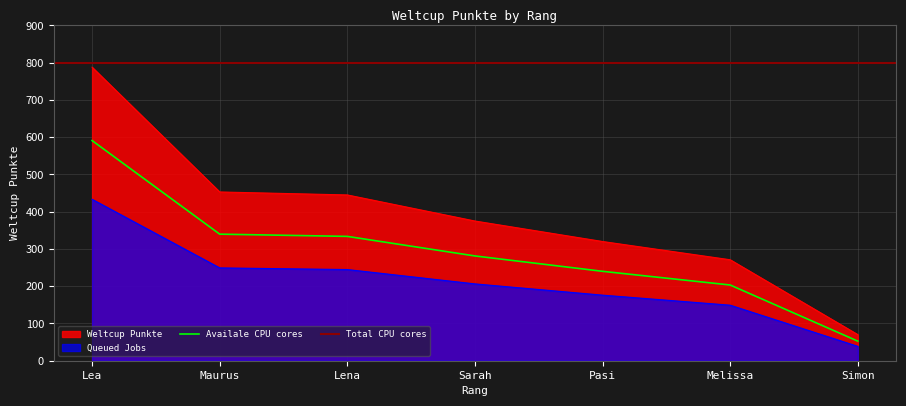

True or false: the data has more than 1 interior local peaks.

False